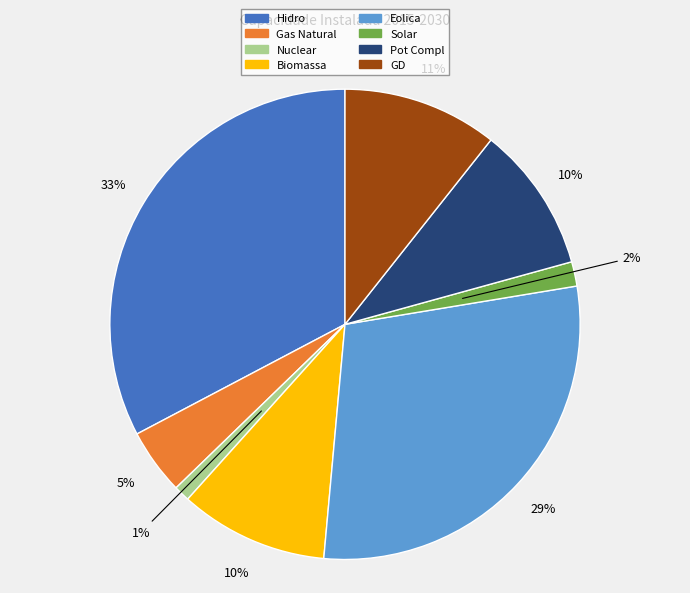

To the nearest percent, what is the difference between the largest and smallest slice percentages?

32%